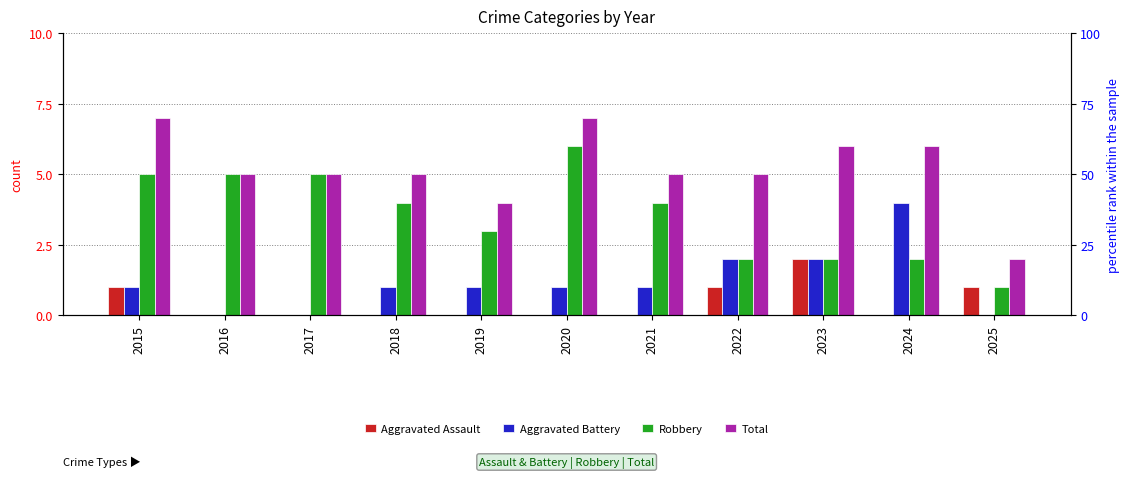

Rank the series by their maximum value, from highest to lowest.

Total, Robbery, Aggravated Battery, Aggravated Assault